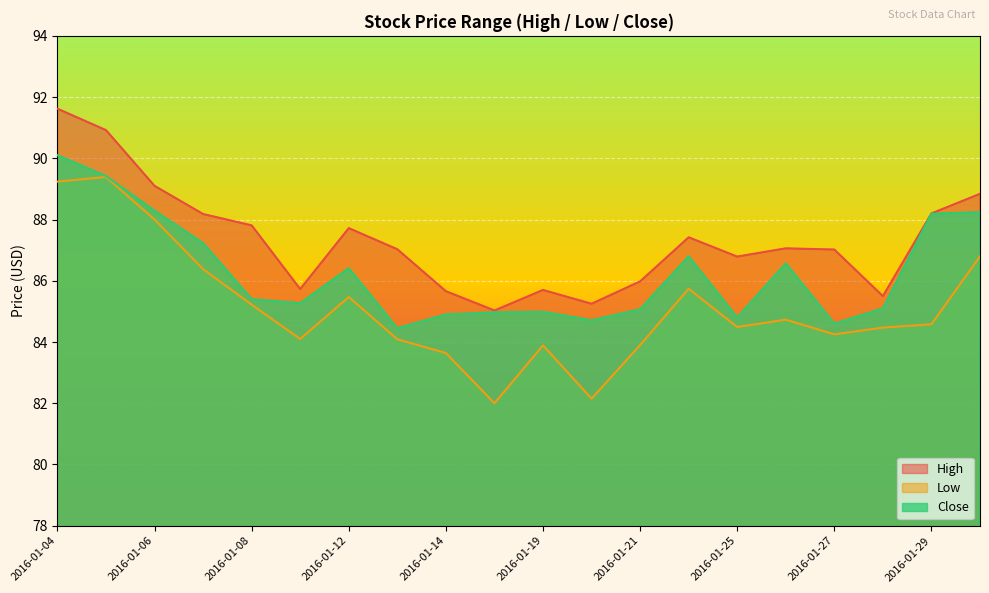

True or false: Low and High intersect in this chart.

False